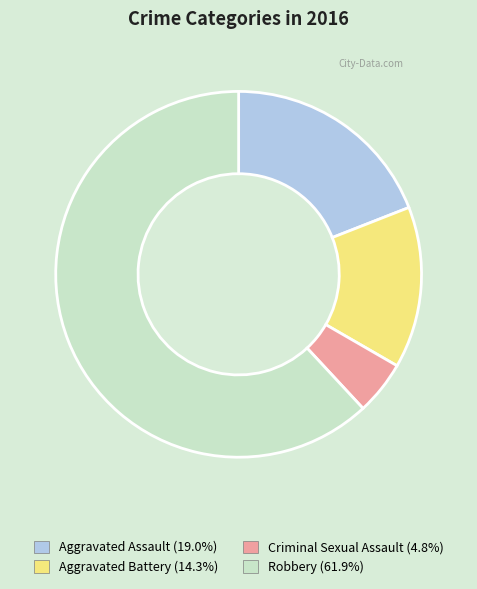

Do Aggravated Assault and Aggravated Battery together represent more than half of the pie?

No